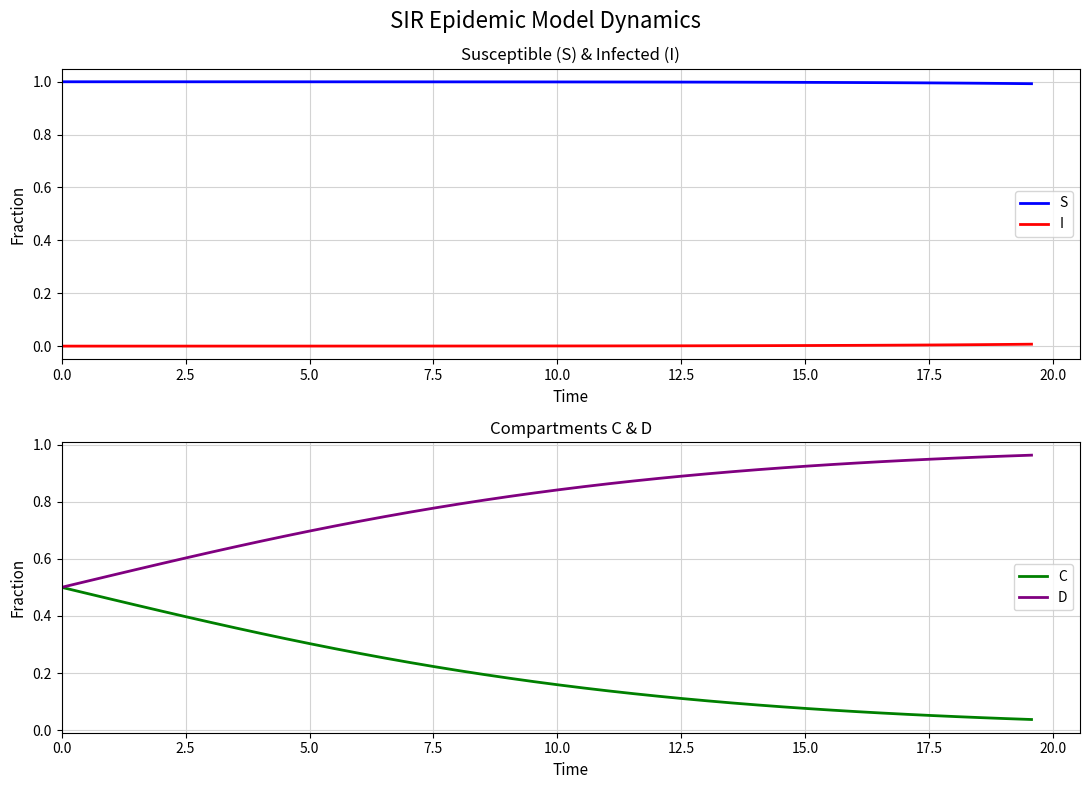

Does the chart have visible grid lines?

Yes